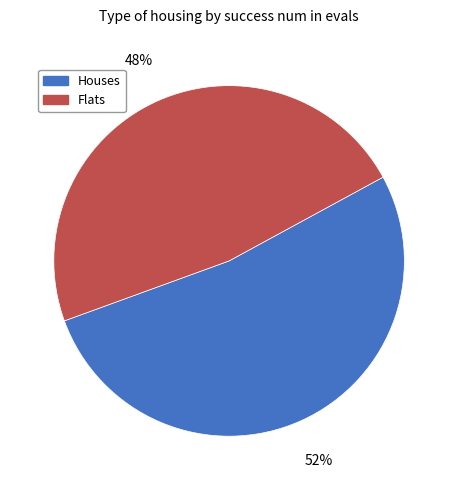

Does any single category account for the majority?

Yes